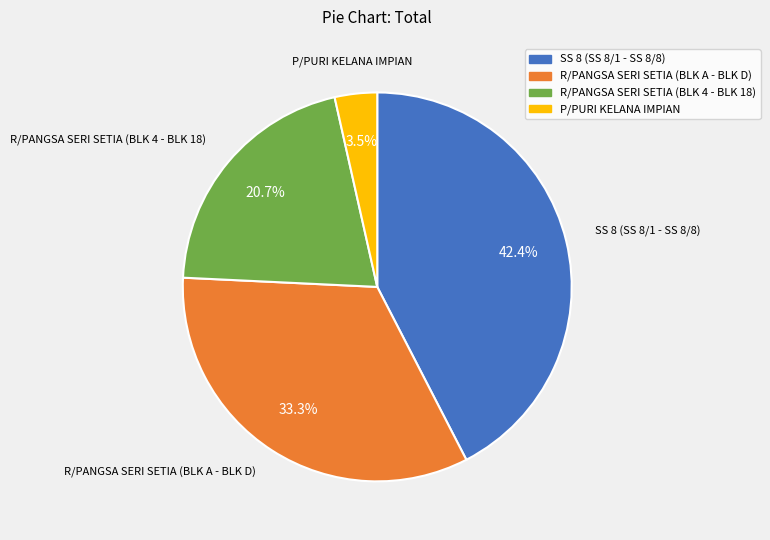

What is the total percentage of R/PANGSA SERI SETIA (BLK A - BLK D) and R/PANGSA SERI SETIA (BLK 4 - BLK 18)?

54.1%